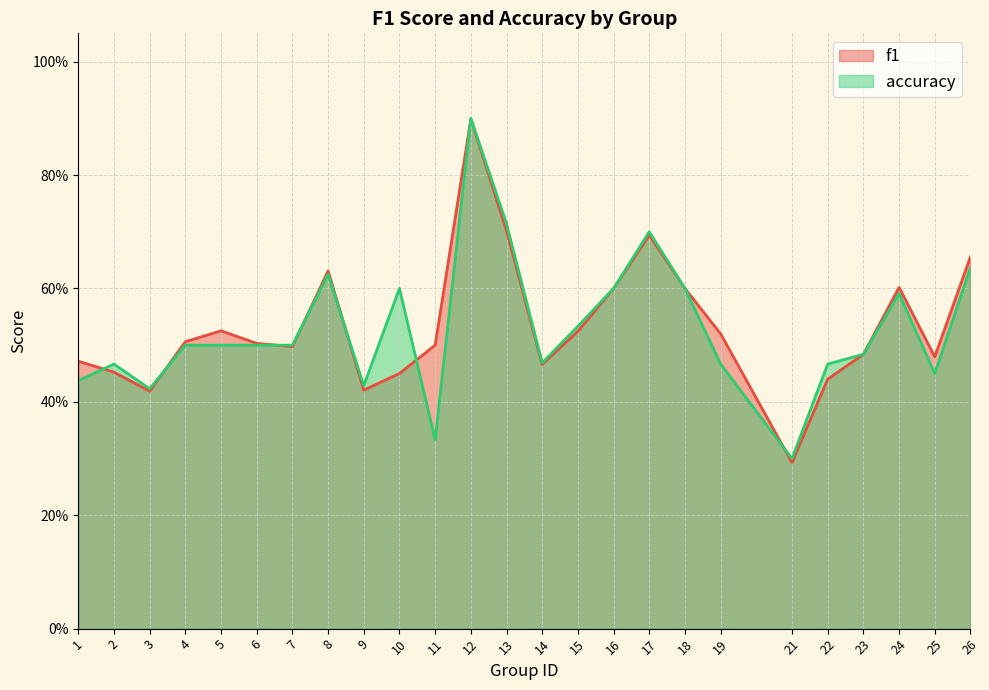

List the labels in order of accuracy value, smallest first.

21, 11, 3, 9, 1, 25, 2, 19, 22, 14, 23, 4, 5, 6, 7, 15, 24, 10, 16, 18, 8, 26, 17, 13, 12